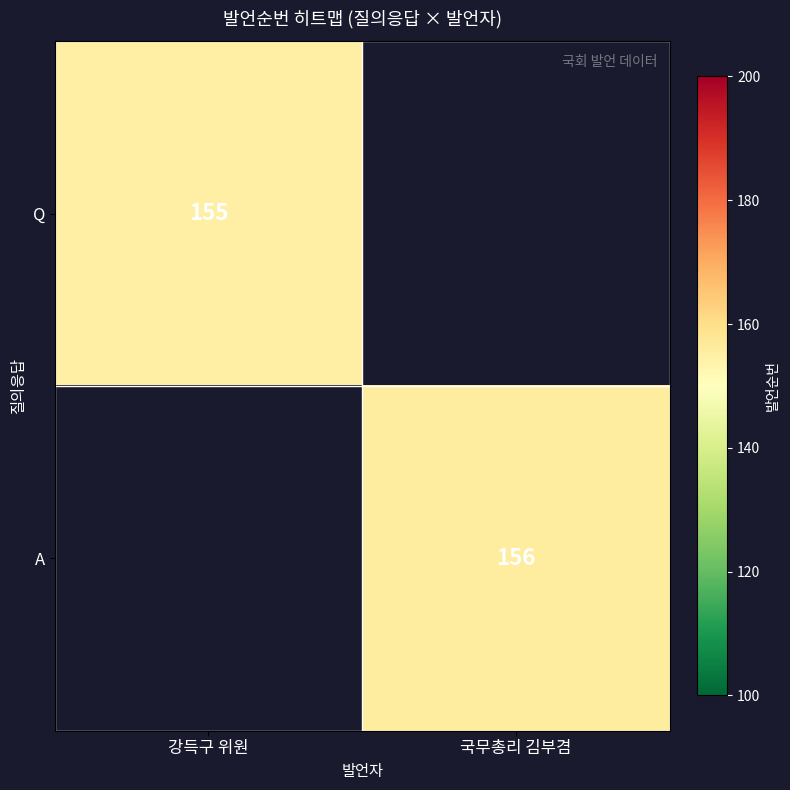

Which has a higher value, 강득구 위원 or 국무총리 김부겸?

강득구 위원